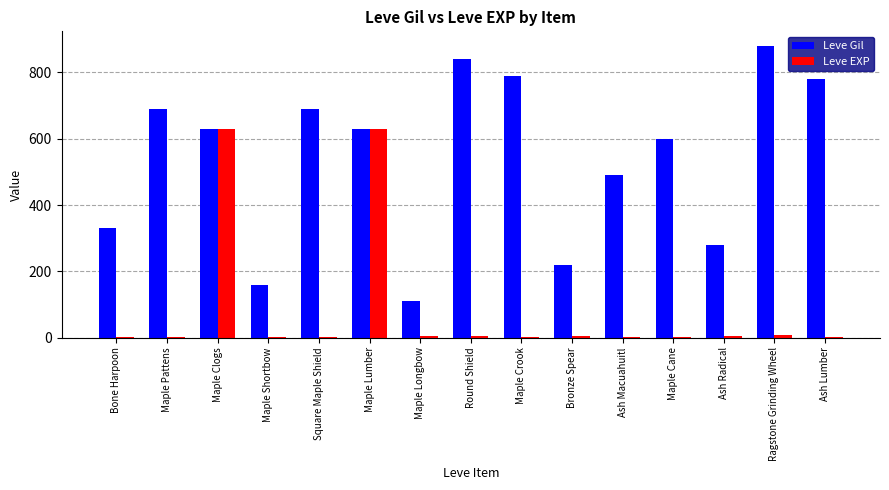

The Leve Gil series shows 220 at Bronze Spear. True or false?

True